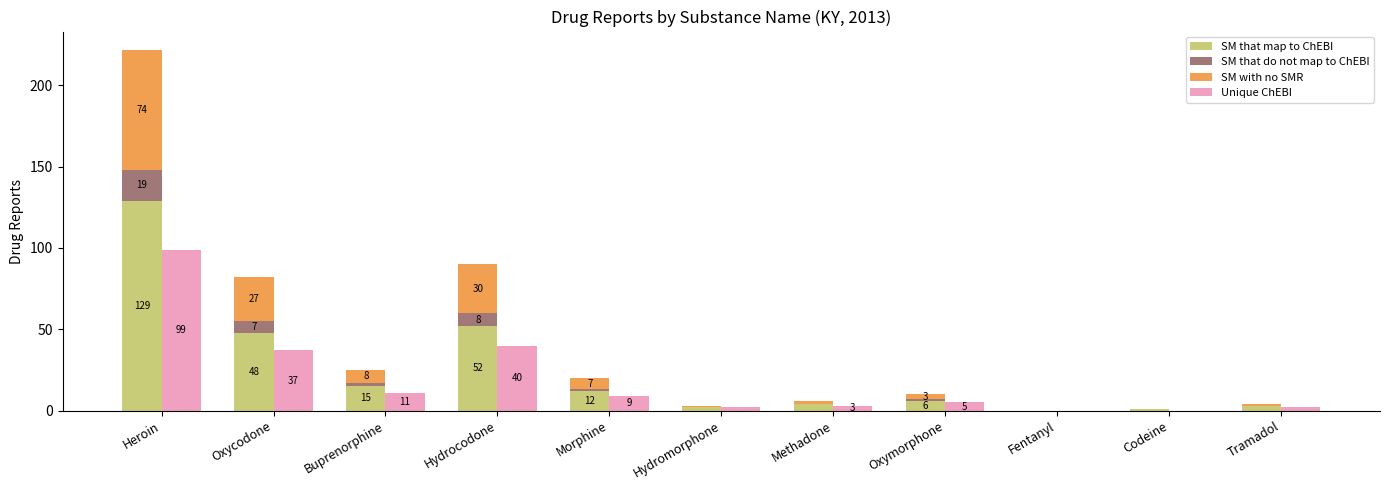

Where is SM with no SMR nearest to the value 37?

Hydrocodone